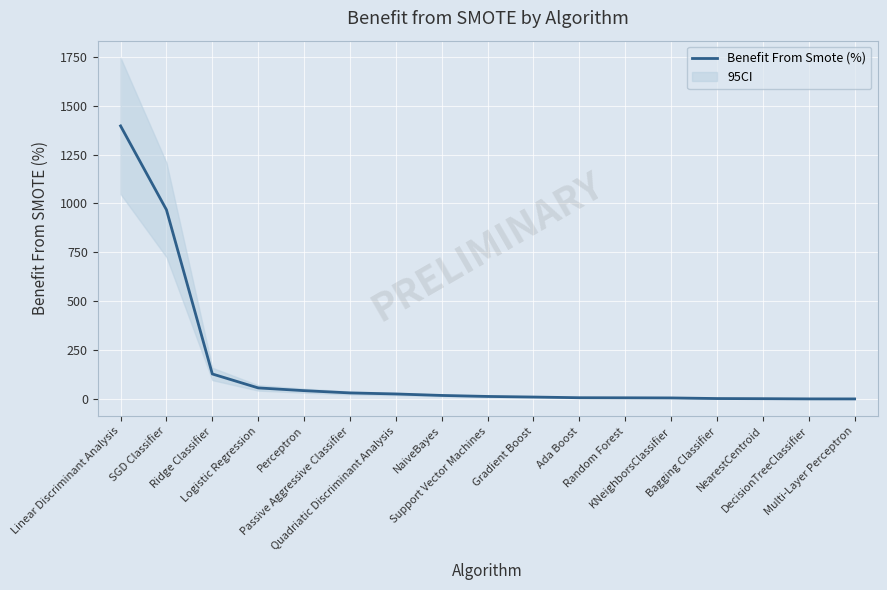

Count the number of data series in this chart.

1